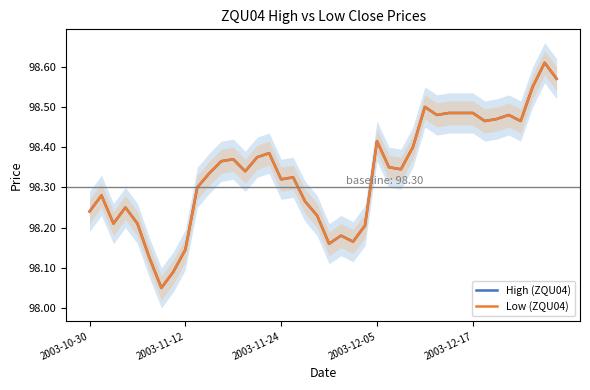

Which category has the highest value in the High (ZQU04) series?

38